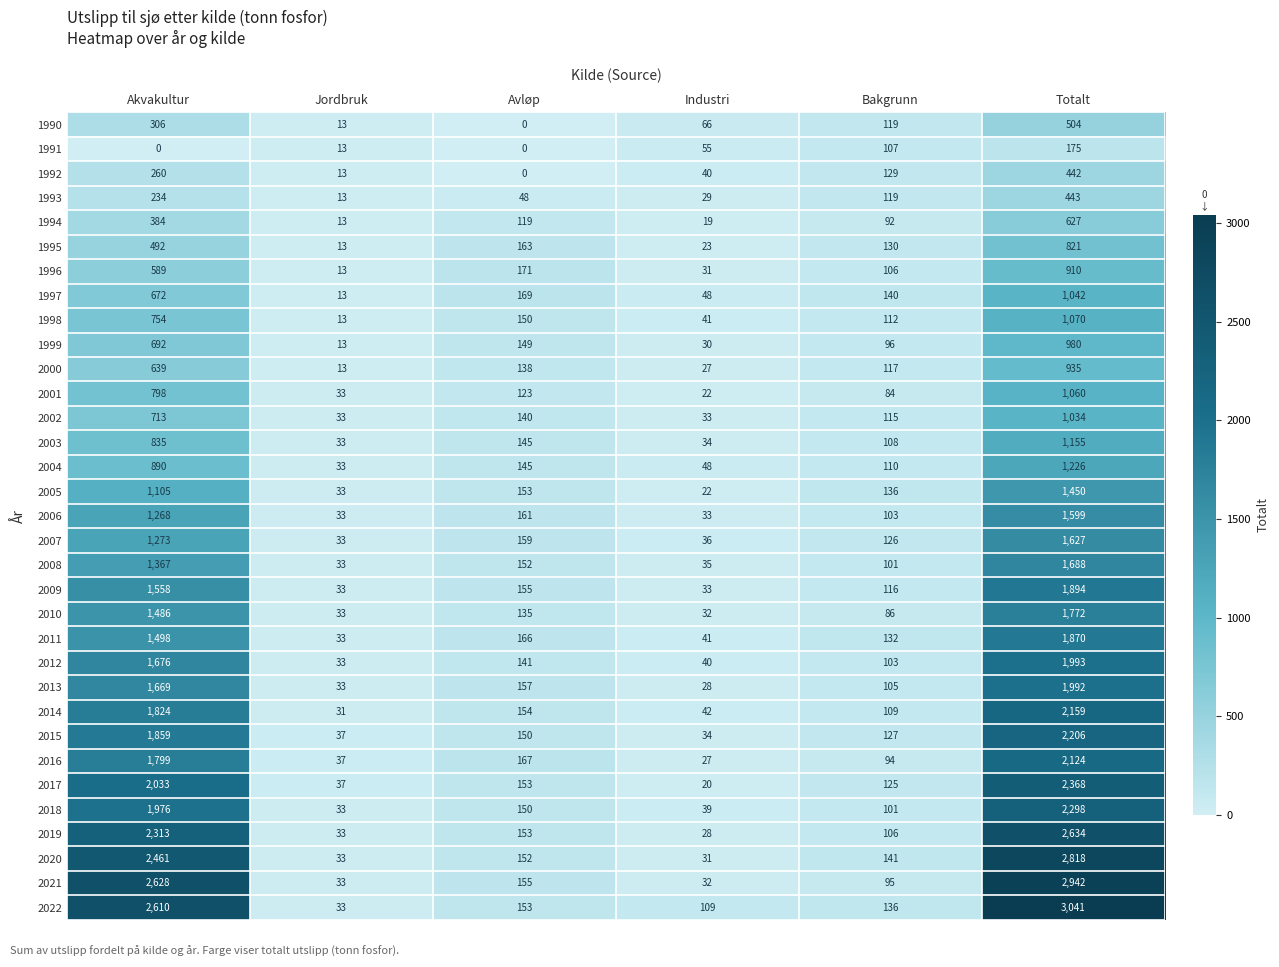

At Akvakultur, list the series in order from smallest to largest.

1991, 1993, 1992, 1990, 1994, 1995, 1996, 2000, 1997, 1999, 2002, 1998, 2001, 2003, 2004, 2005, 2006, 2007, 2008, 2010, 2011, 2009, 2013, 2012, 2016, 2014, 2015, 2018, 2017, 2019, 2020, 2022, 2021